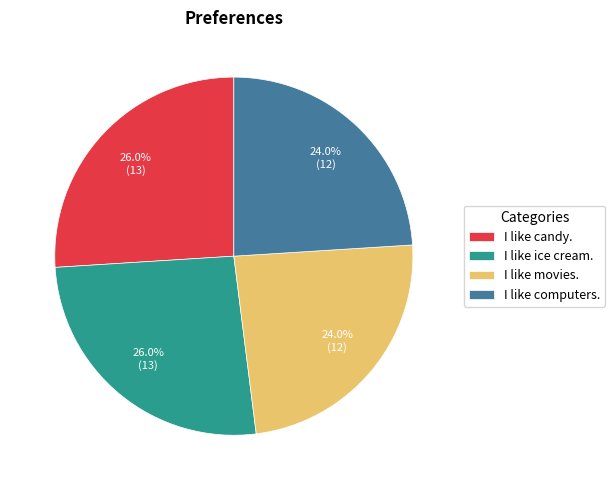

Is it true that I like candy. is 17% of the pie?

False